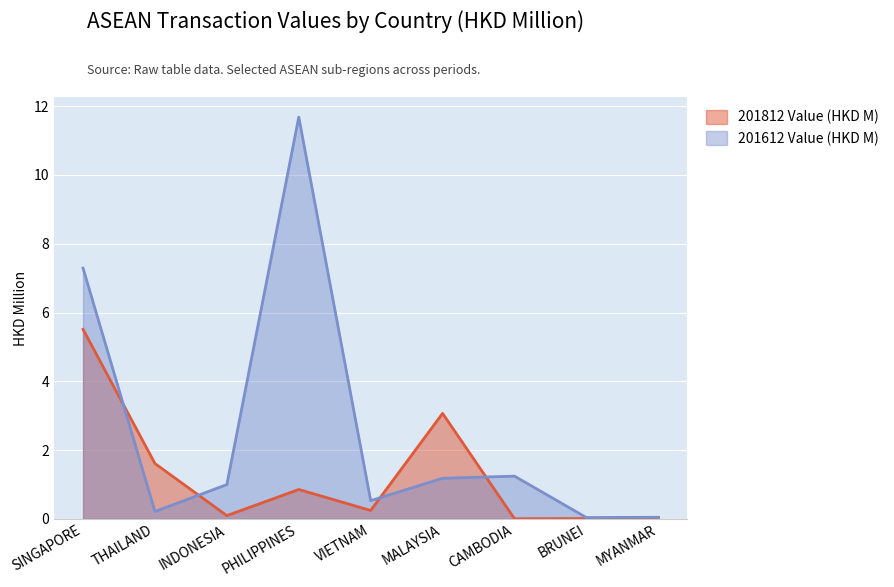

Between PHILIPPINES and VIETNAM, which series saw the biggest shift?

201612 Value (HKD M)